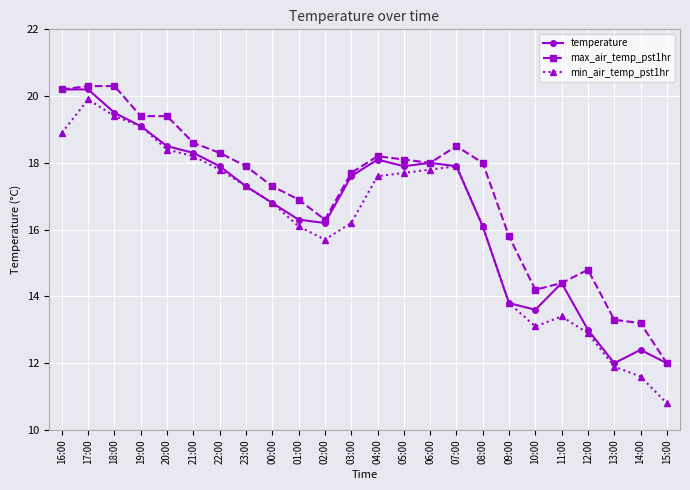

Which series changed the most between 00:00 and 01:00?

min_air_temp_pst1hr